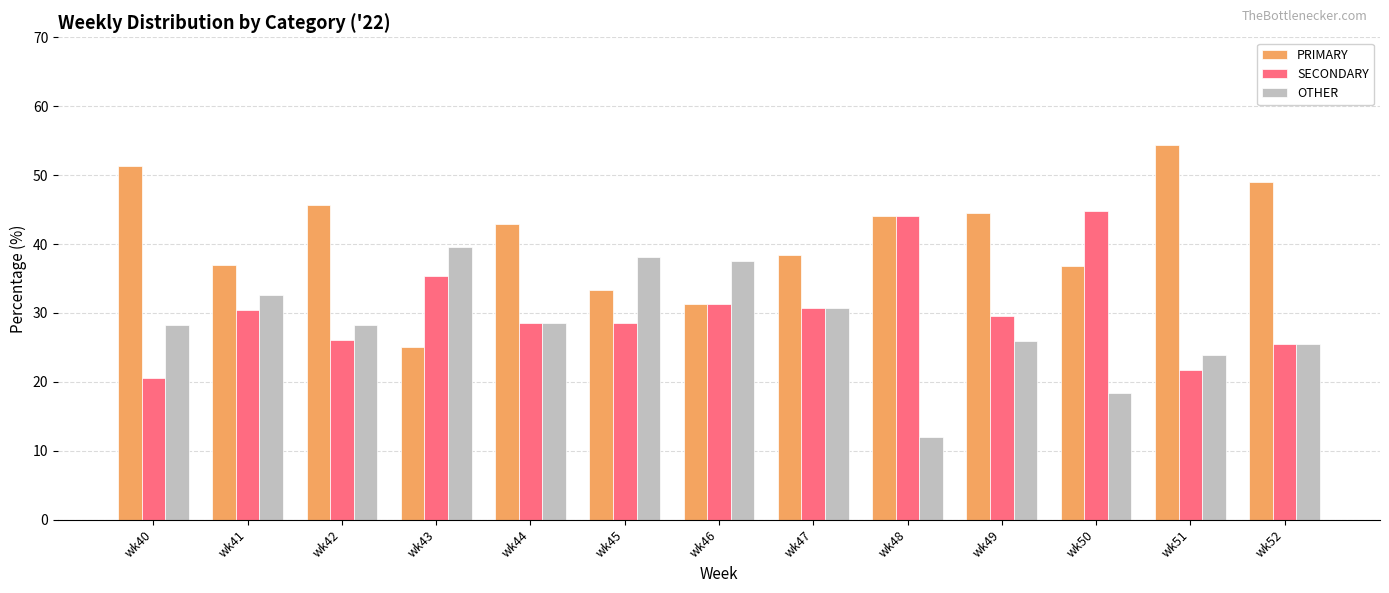

How many bars are there in total?

39